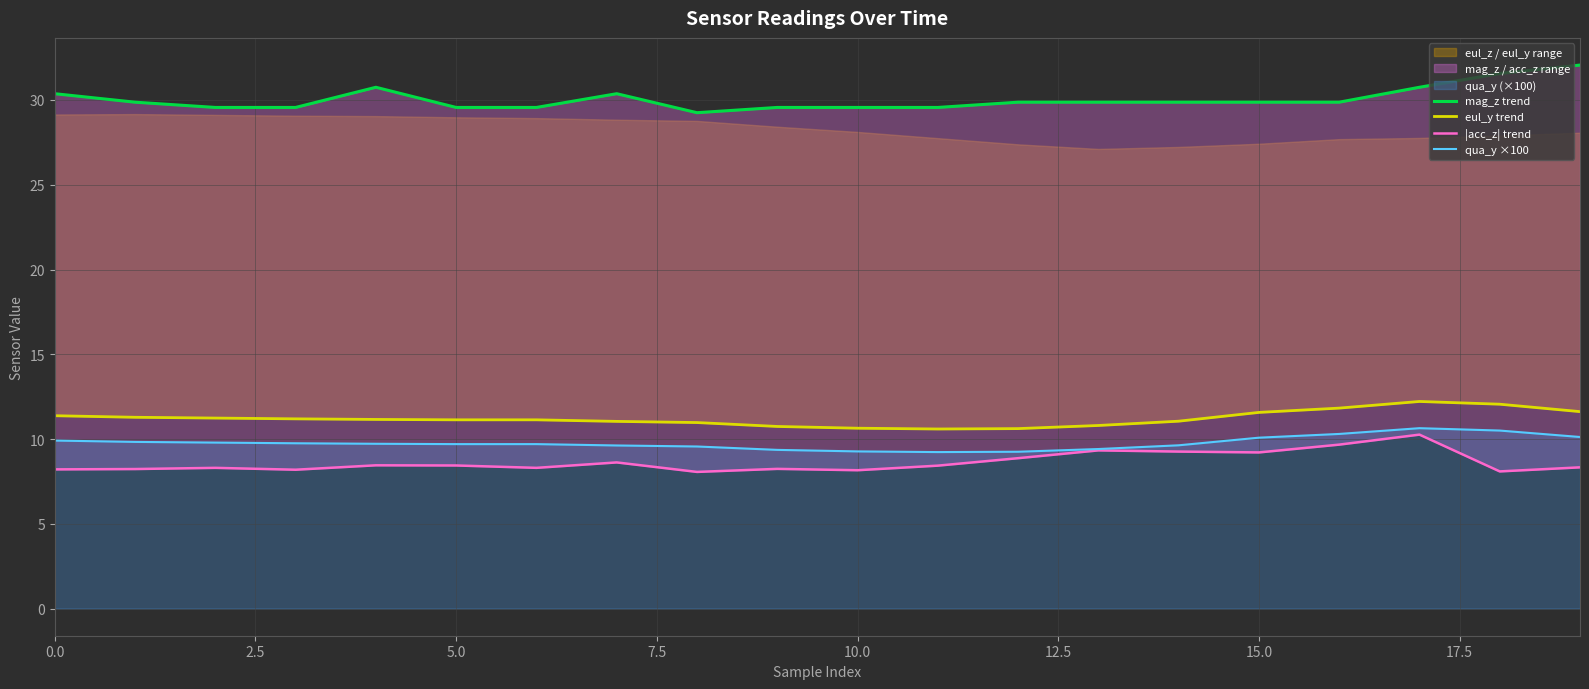

At how many categories does at least one series exceed 8?

20